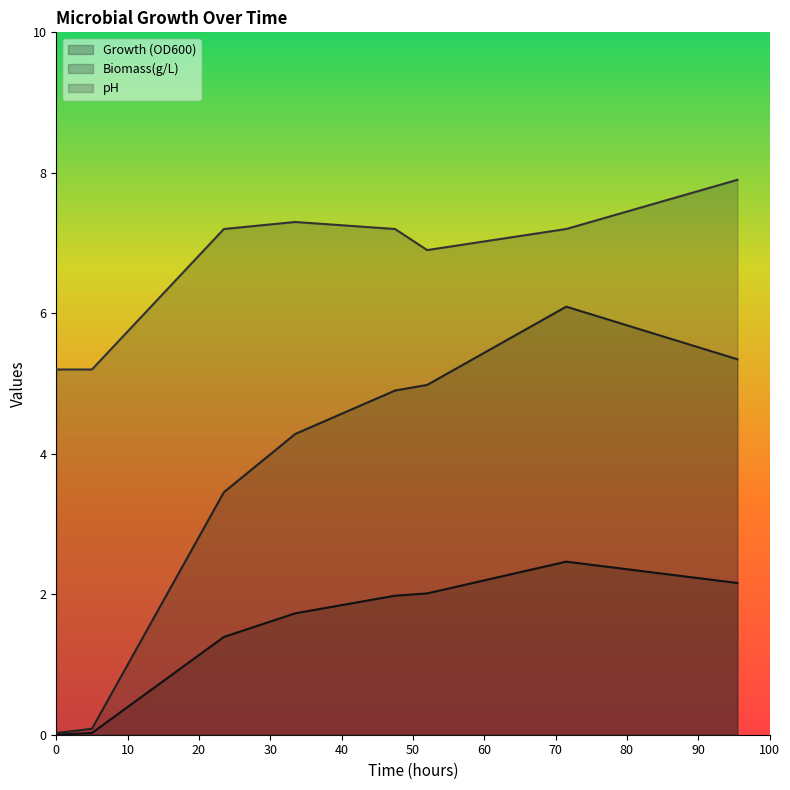

What is the sum of the pH values at 0 and 5?

10.4